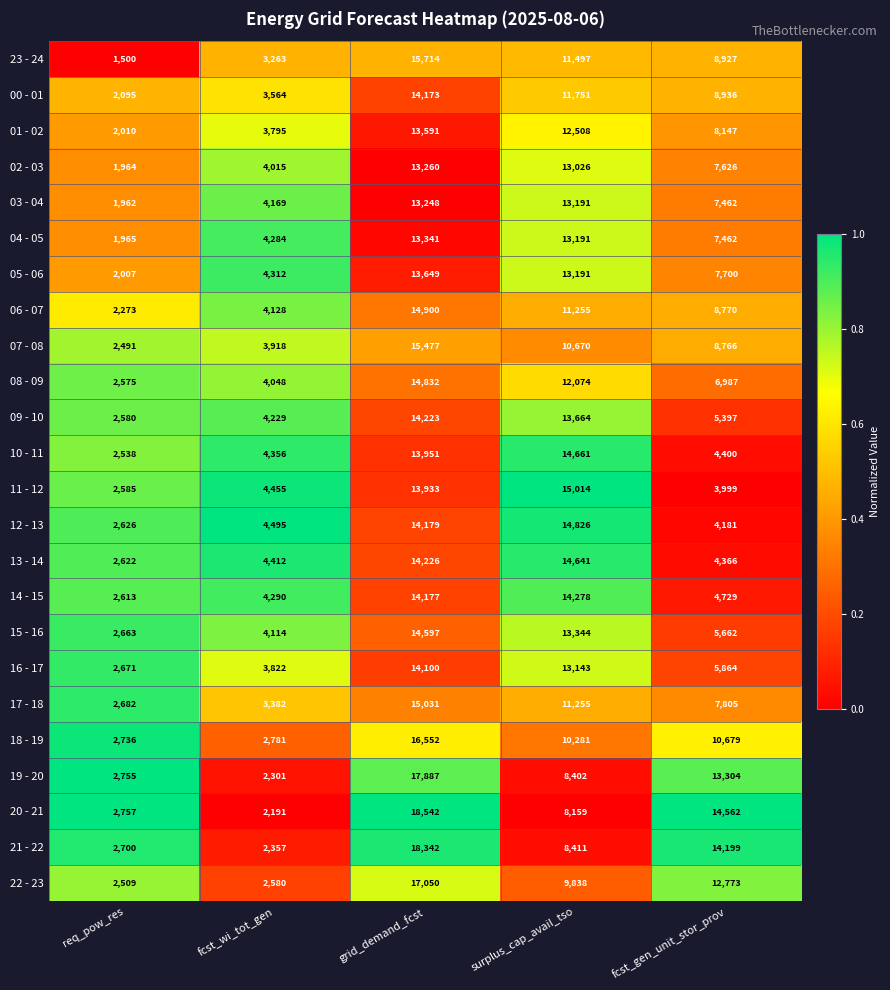

Rank the categories by 07 - 08 value from lowest to highest.

req_pow_res, fcst_wi_tot_gen, fcst_gen_unit_stor_prov, surplus_cap_avail_tso, grid_demand_fcst